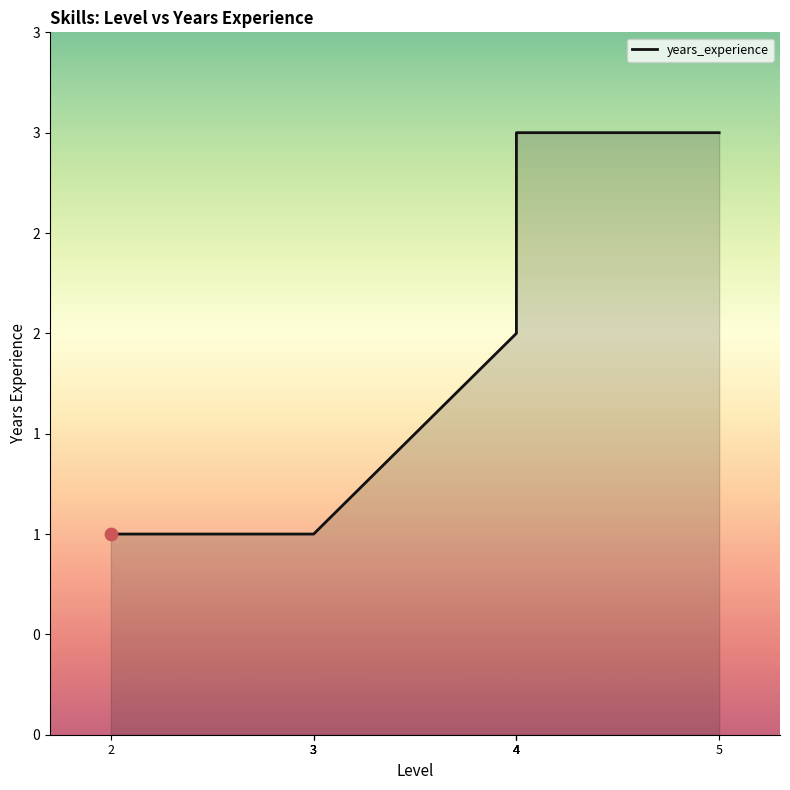

Which has a higher value, 3 or 4?

4